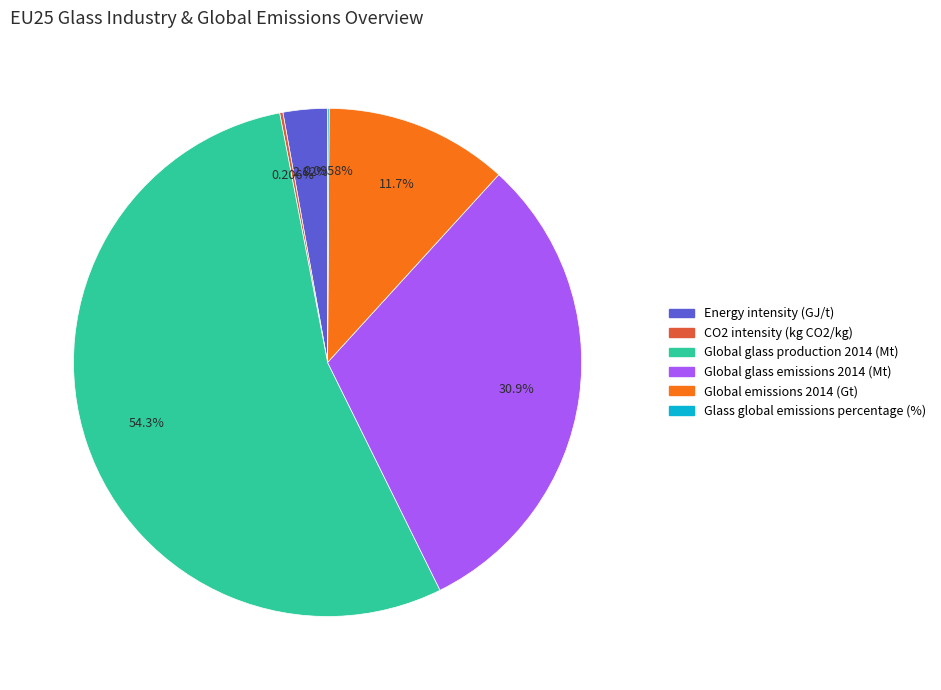

Which category accounts for the majority?

Global glass production 2014 (Mt)